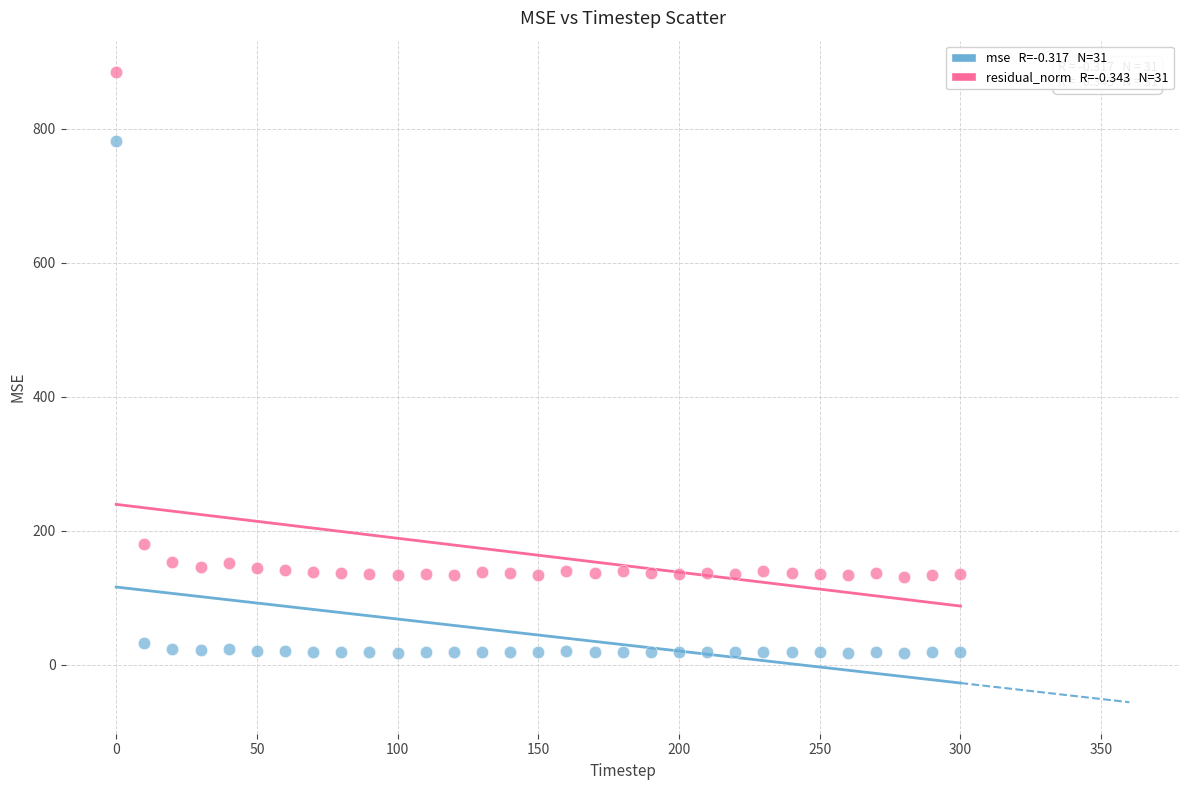

Across all series, what Y value is closest to 450?

180.3